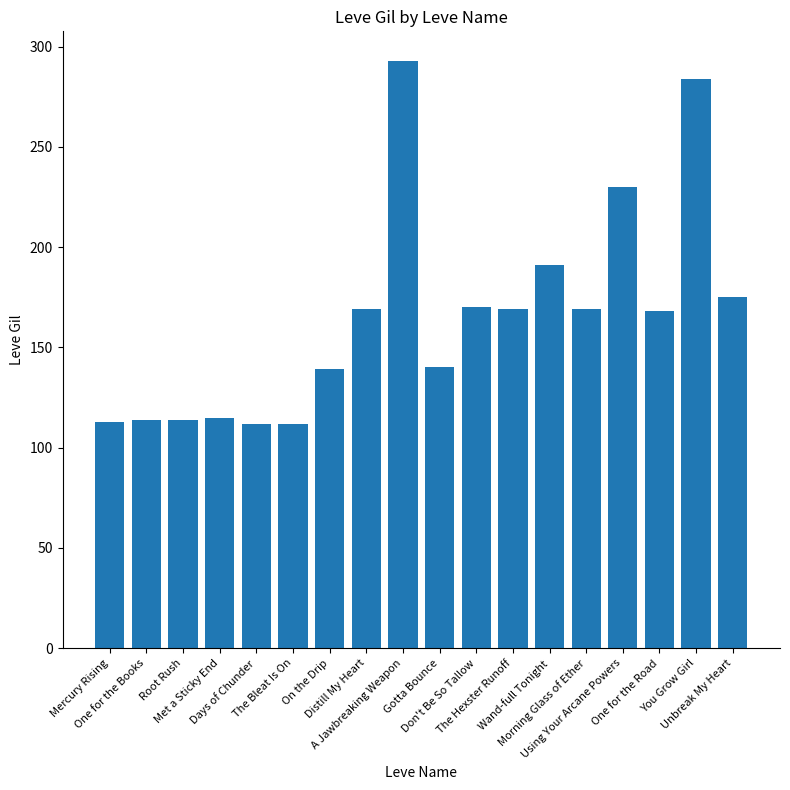

Does the chart contain any negative values?

No